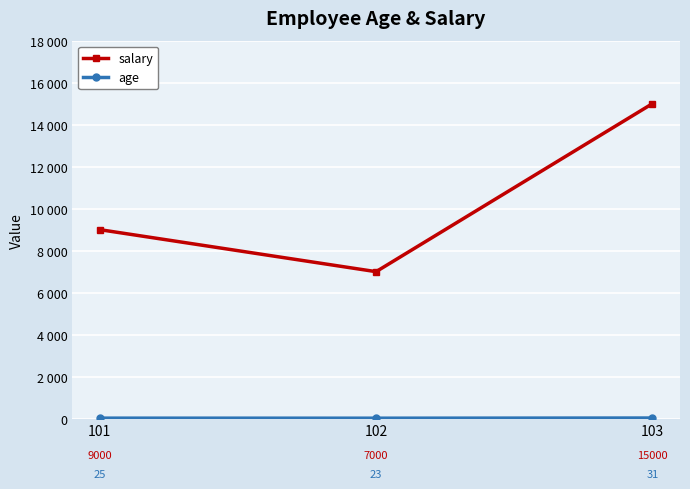

How many data points in salary are less than 9000?

1